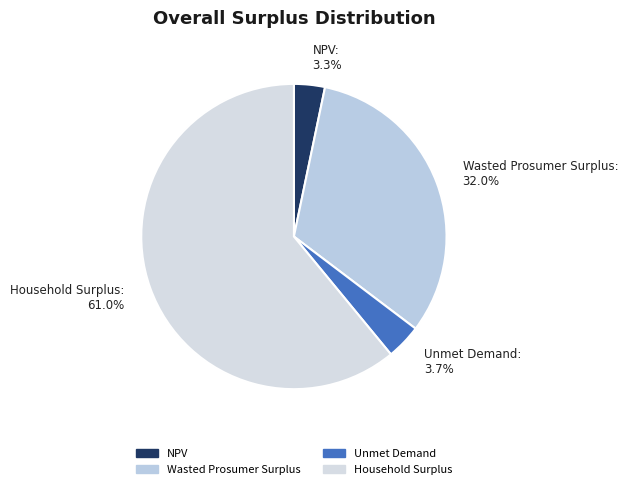

Does Wasted Prosumer Surplus: 32.0% represent more than half of the total?

No